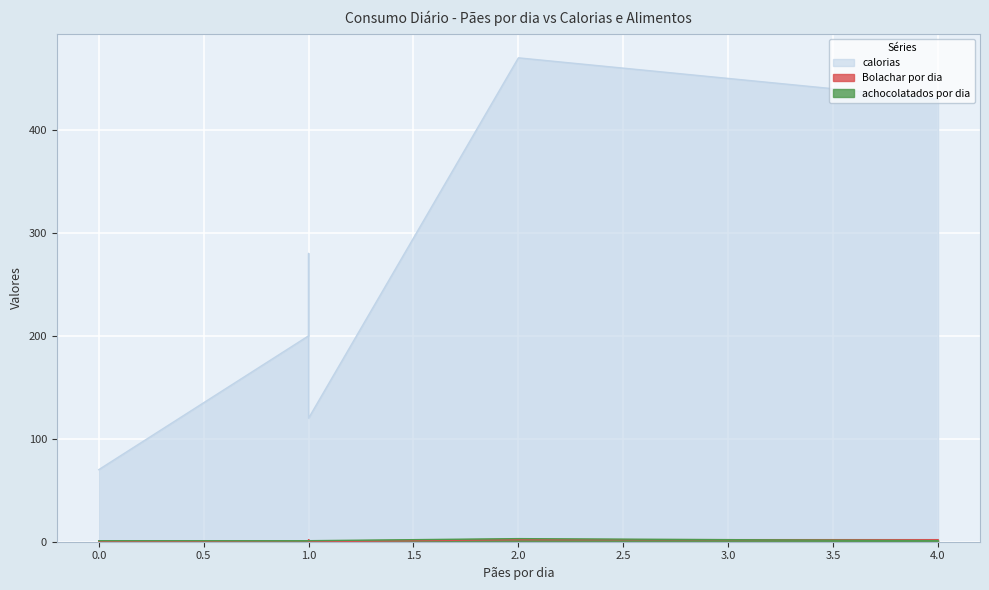

What is the greatest value displayed?

470